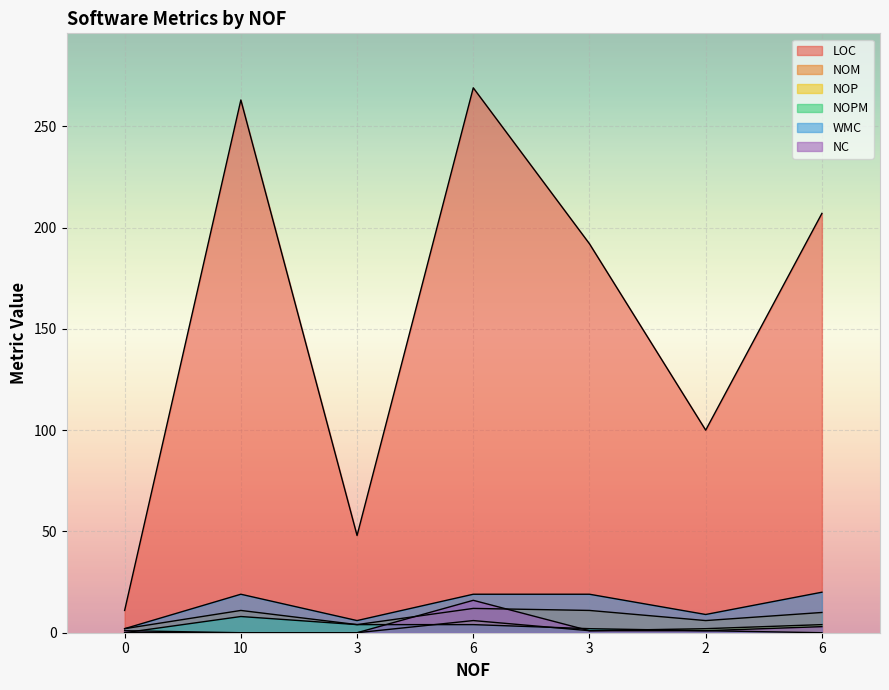

Rank the categories by NC value from highest to lowest.

6, 6, 0, 3, 2, 10, 3